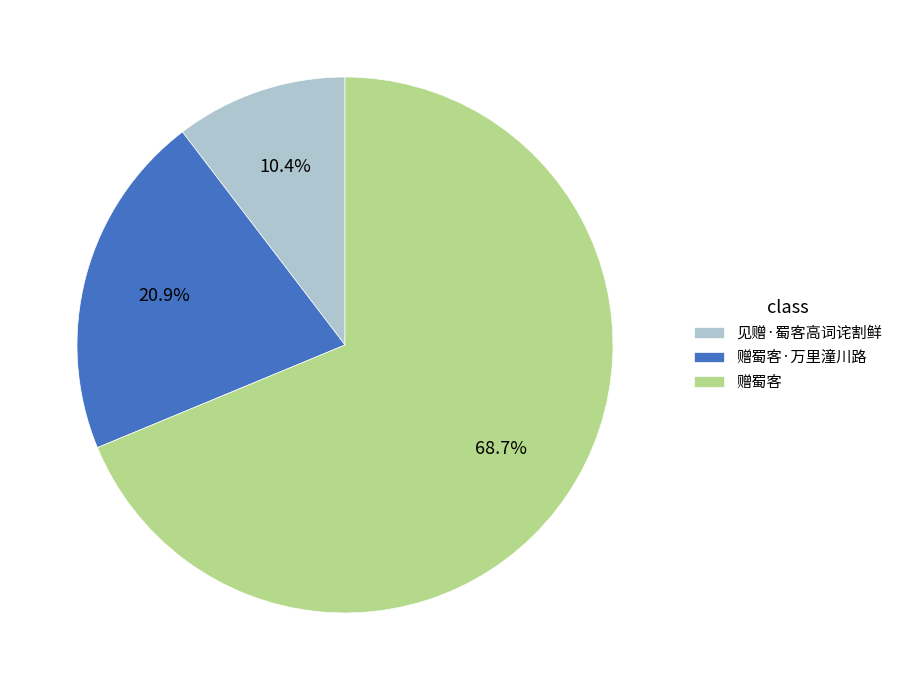

What is the ratio of the value at 赠蜀客·万里潼川路 to the value at 赠蜀客?

0.3